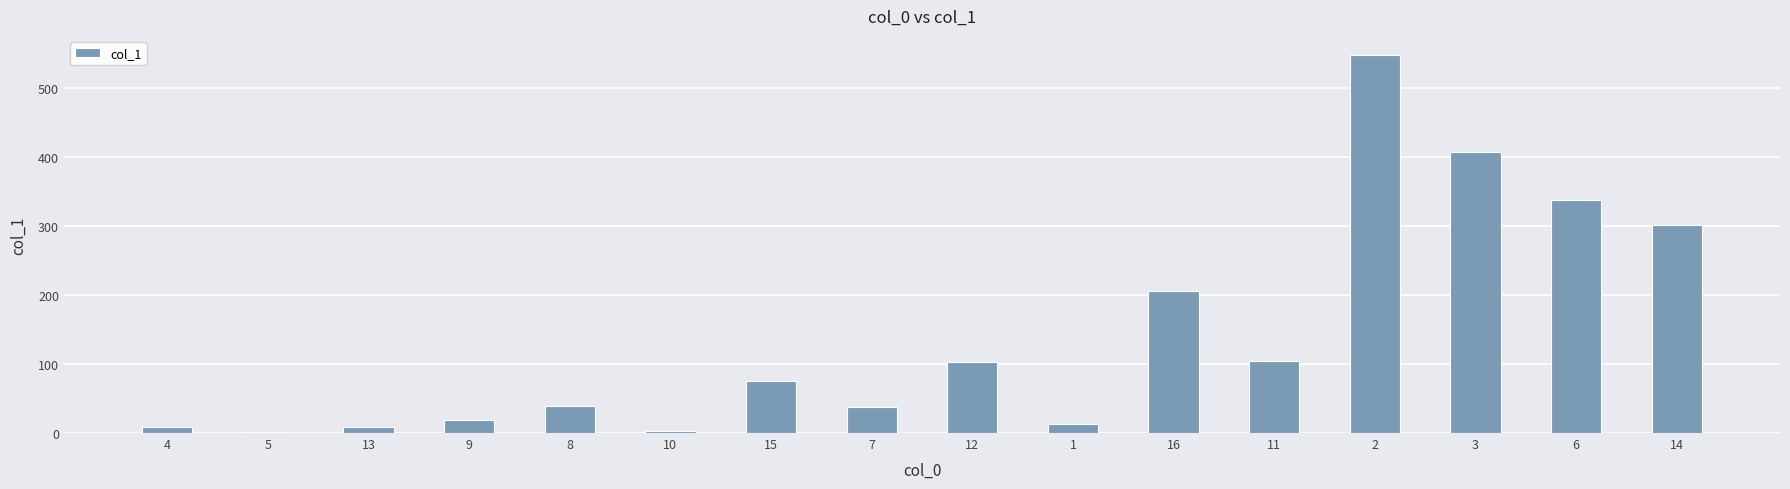

True or false: the data shows 482.7 at 14.

False